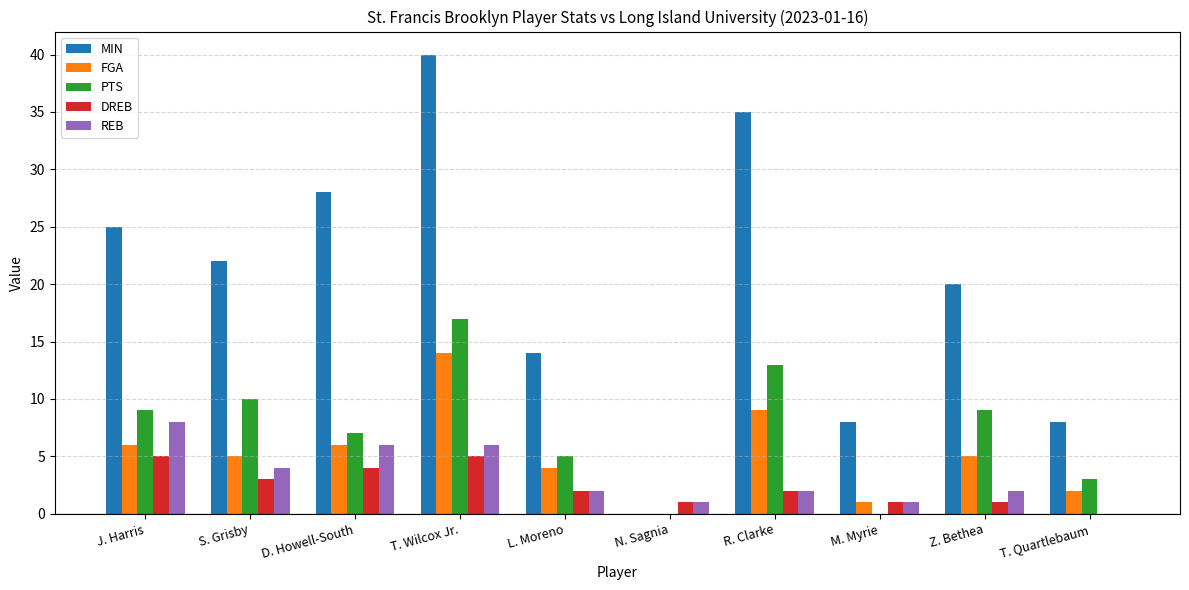

Reading left to right, extract all data points from this chart.

MIN: 25	22	28	40	14	0	35	8	20	8
FGA: 6	5	6	14	4	0	9	1	5	2
PTS: 9	10	7	17	5	0	13	0	9	3
DREB: 5	3	4	5	2	1	2	1	1	0
REB: 8	4	6	6	2	1	2	1	2	0